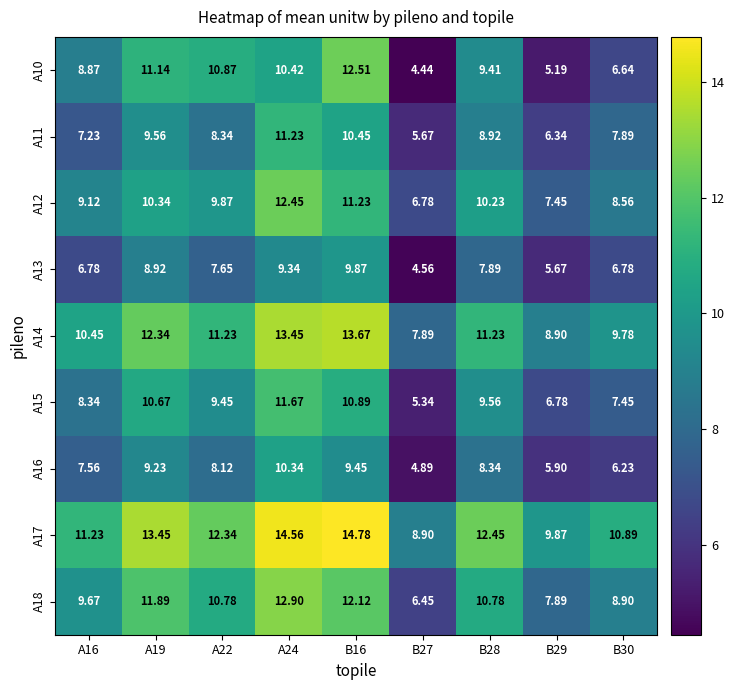

Is the value of A17 at B27 greater than the value of A12 at B27?

Yes